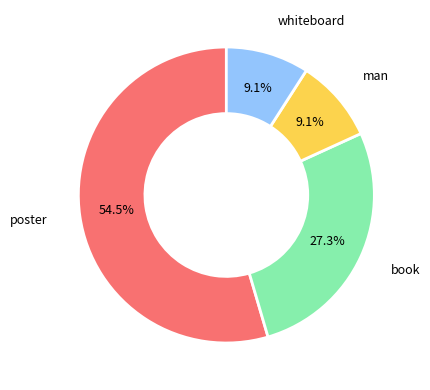

Is there a majority slice in this chart?

Yes